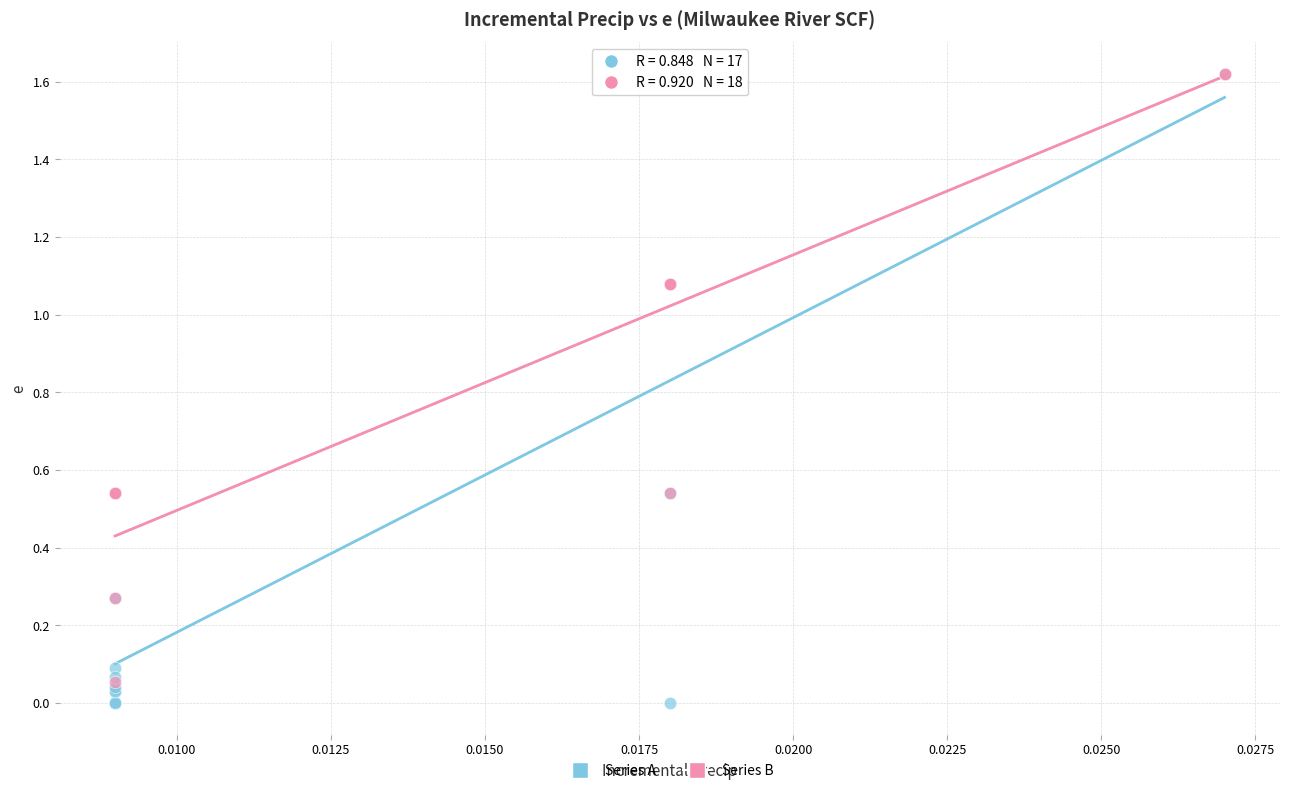

Which series has the widest spread of Y values?

Series A